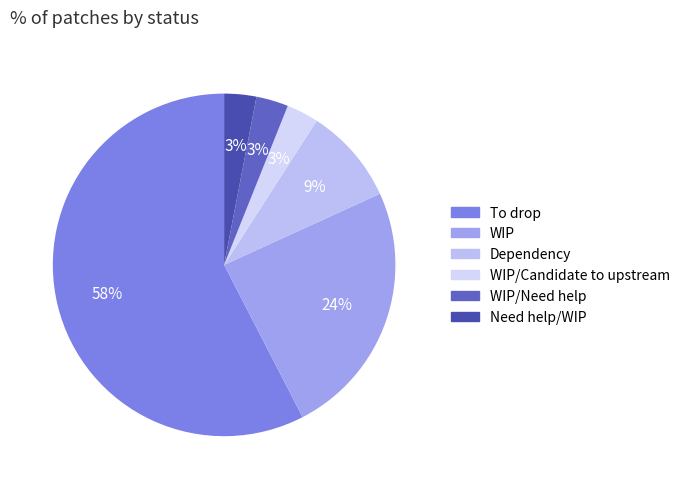

Which slice is the largest?

To drop